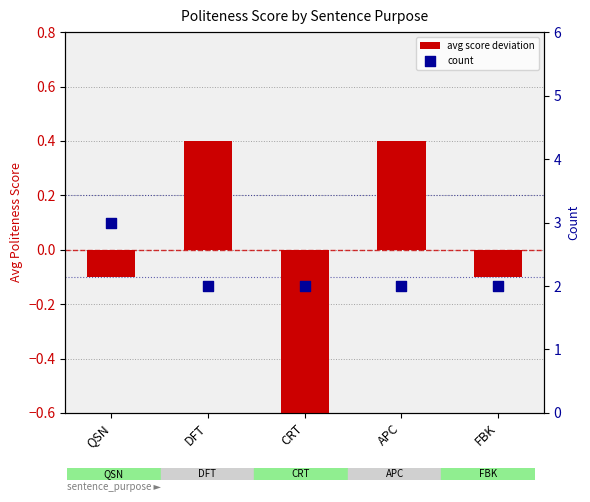

Is the value of avg score deviation at APC greater than the value of count at FBK?

No